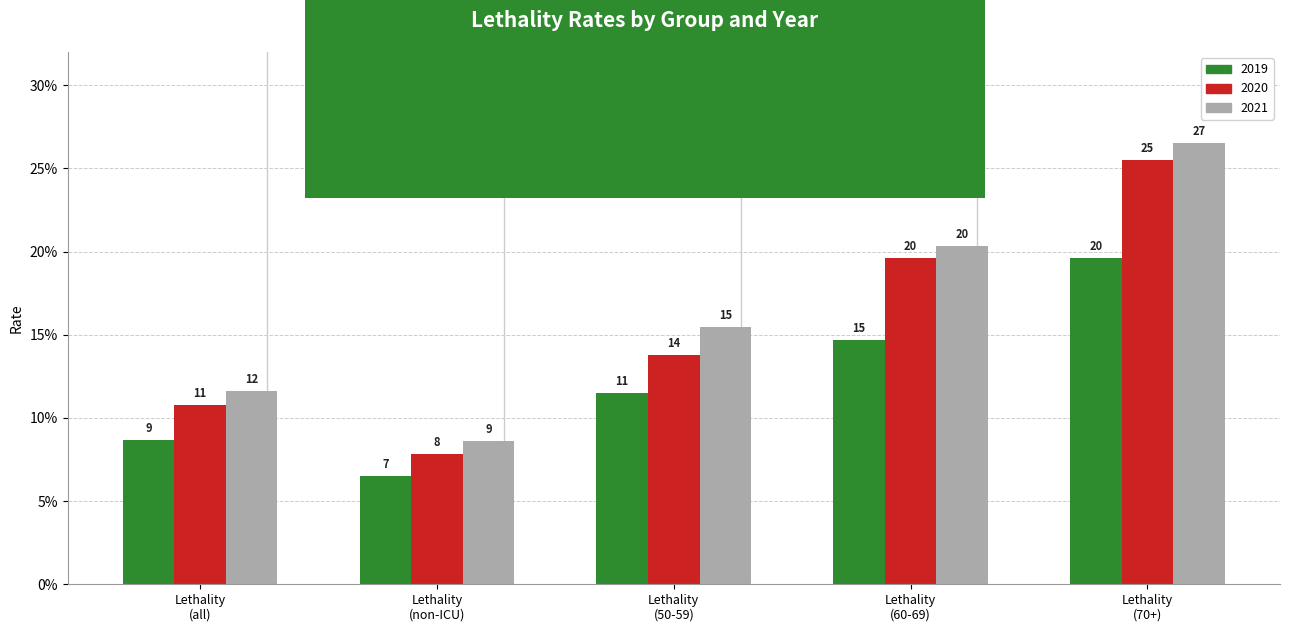

Are the bars horizontal?

No